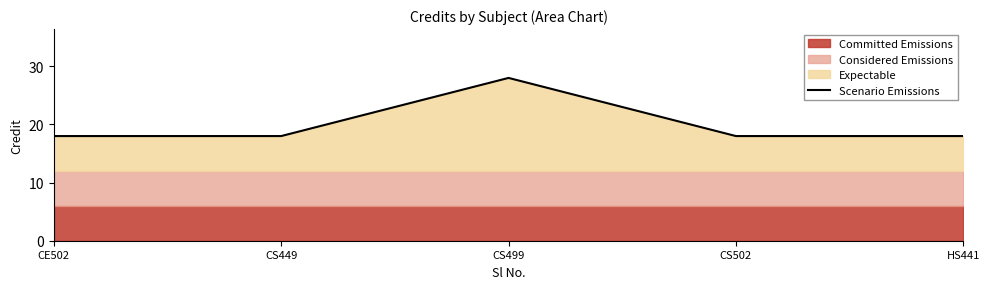

Which label corresponds to the largest value in the chart?

CS499